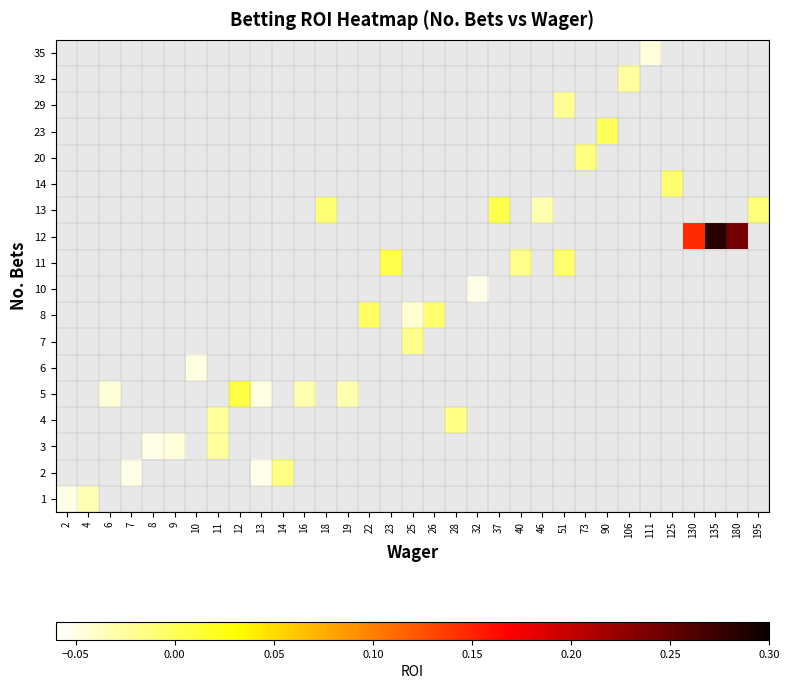

At which label is 1 closest to 0?

4